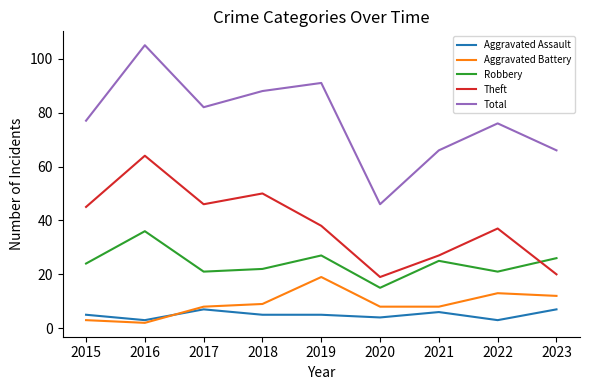

Which label corresponds to the smallest value in the chart?

2016